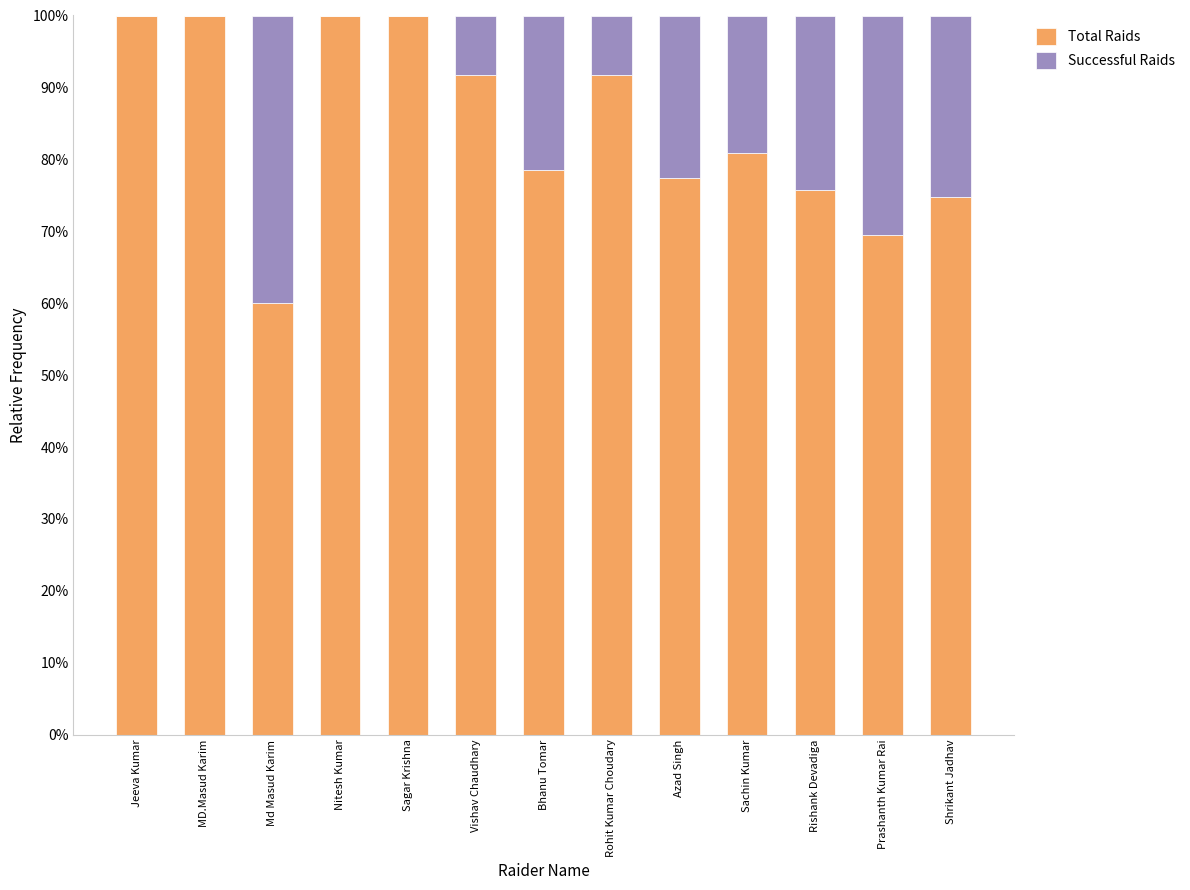

Are the bars grouped side by side (vs. stacked)?

No